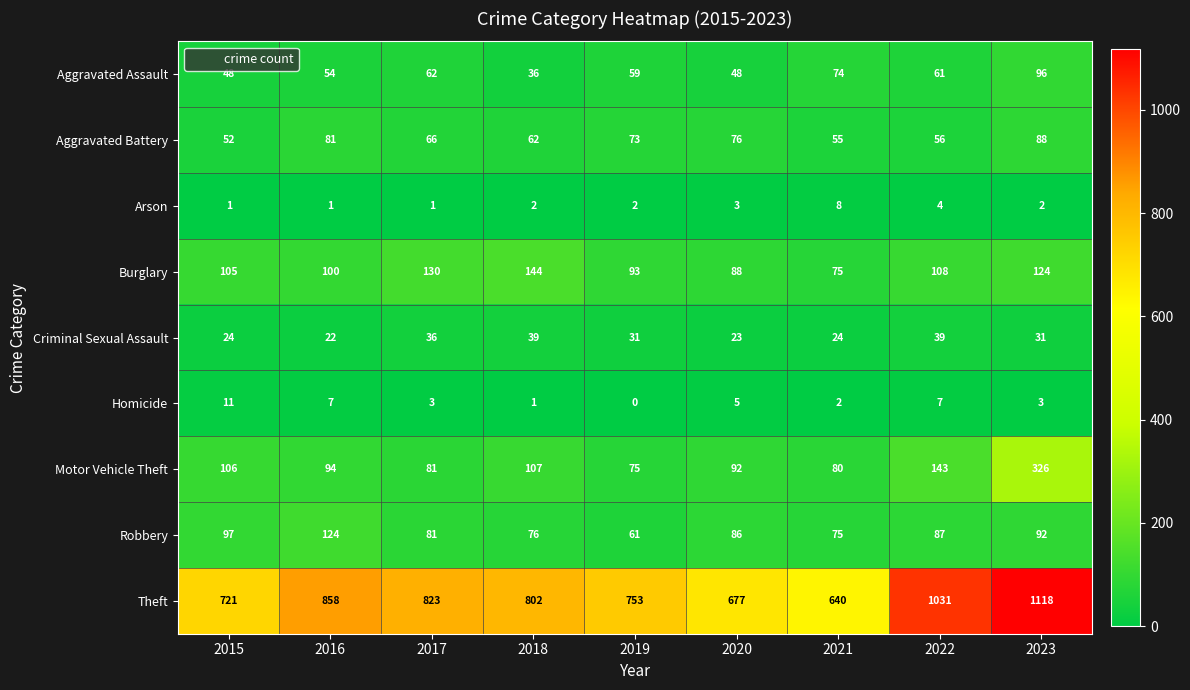

Between 2015 and 2018, which series saw the biggest shift?

Theft